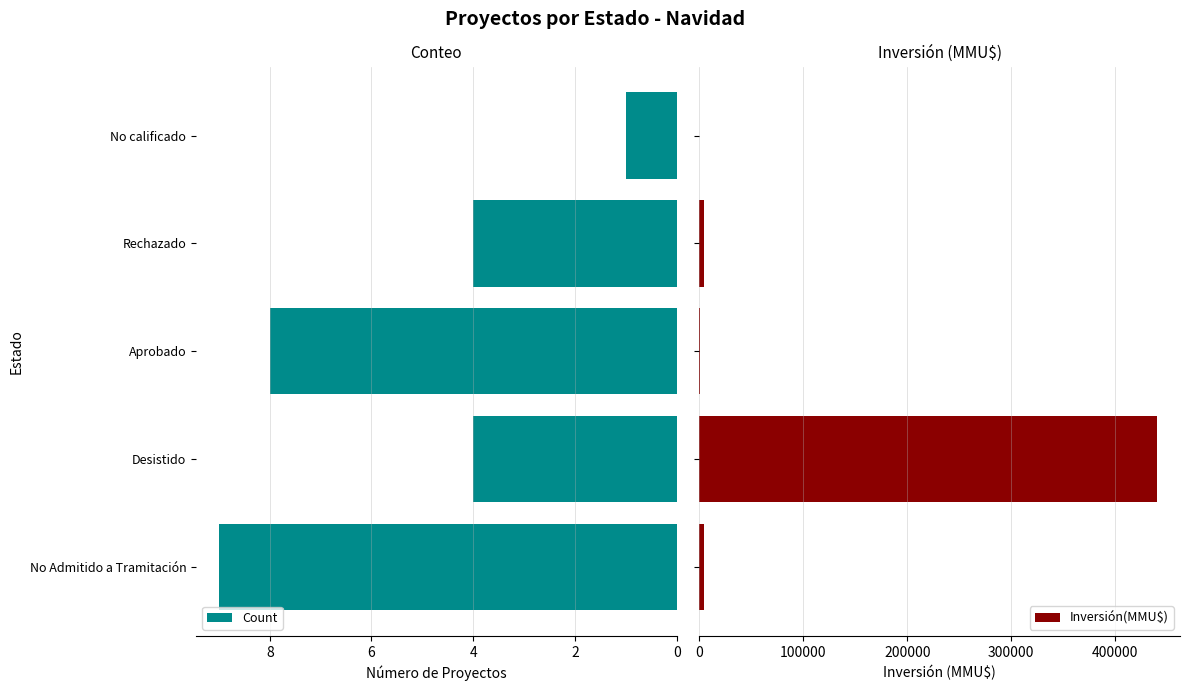

True or false: Count has a value of 3 at No Admitido a Tramitación.

False